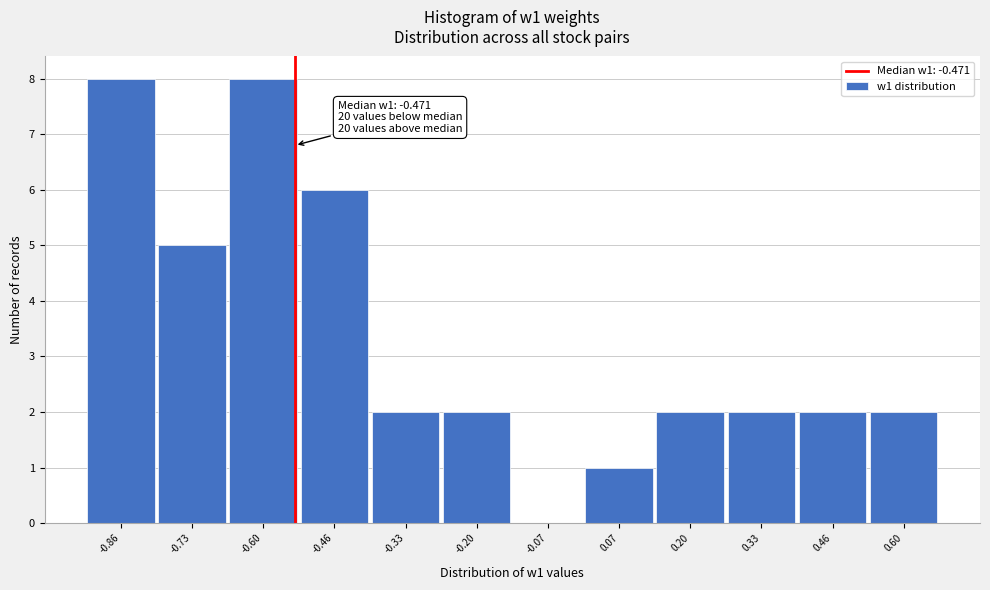

Reading left to right, extract all data points from this chart.

-0.86=8	-0.73=5	-0.60=8	-0.46=6	-0.33=2	-0.20=2	-0.07=0	0.07=1	0.20=2	0.33=2	0.46=2	0.60=2